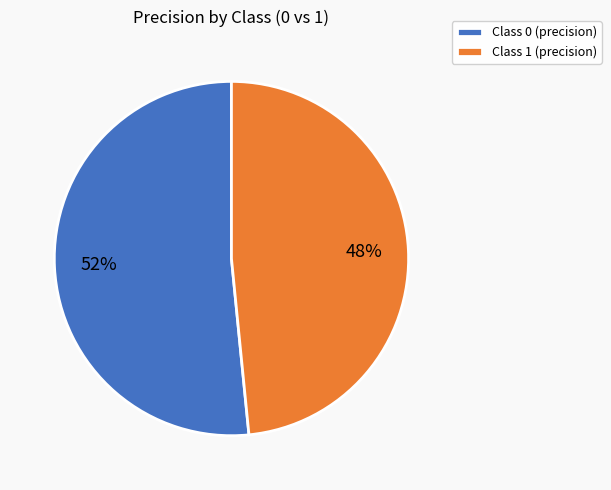

Is there any slice that represents more than half of the pie?

Yes